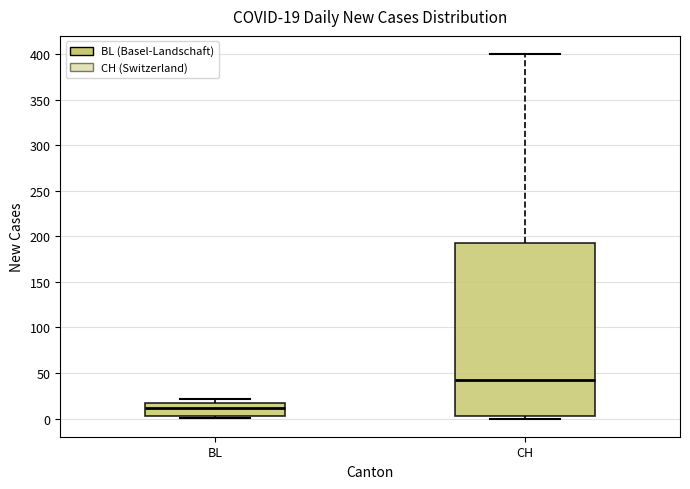

Which box has the highest median line?

CH